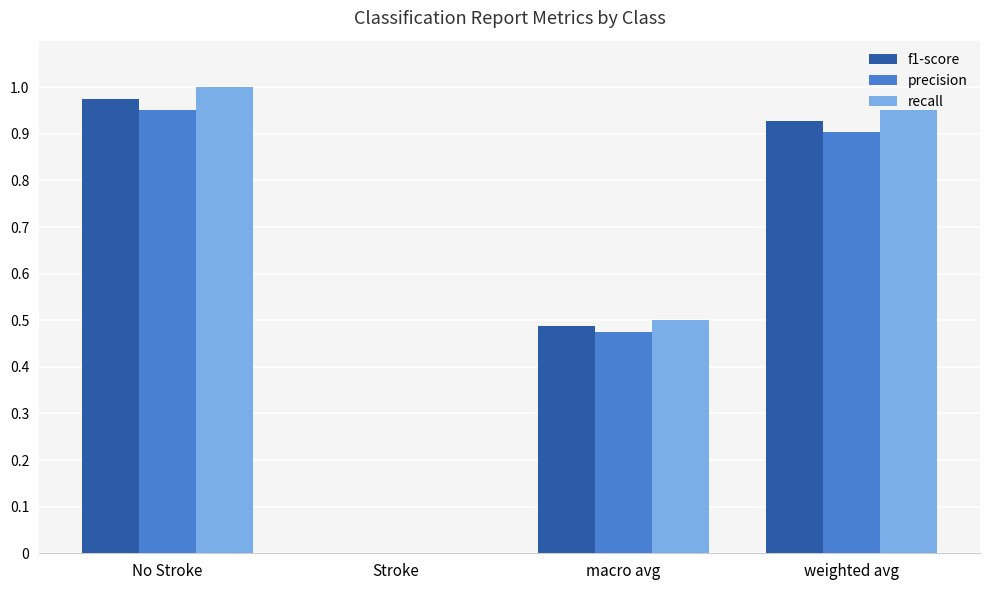

Which series changed the most between No Stroke and weighted avg?

recall